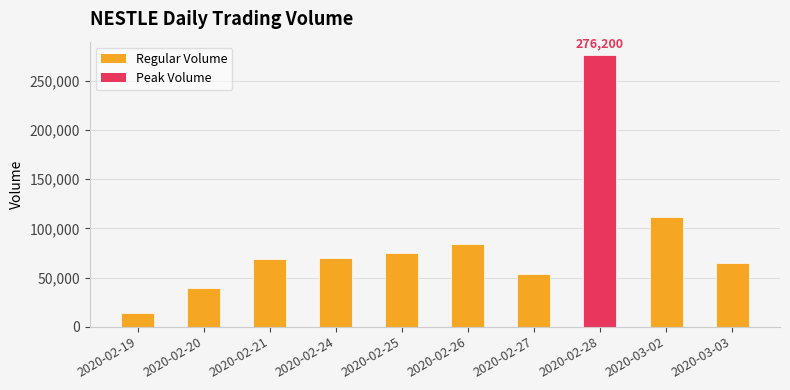

Are the bars grouped side by side (vs. stacked)?

No